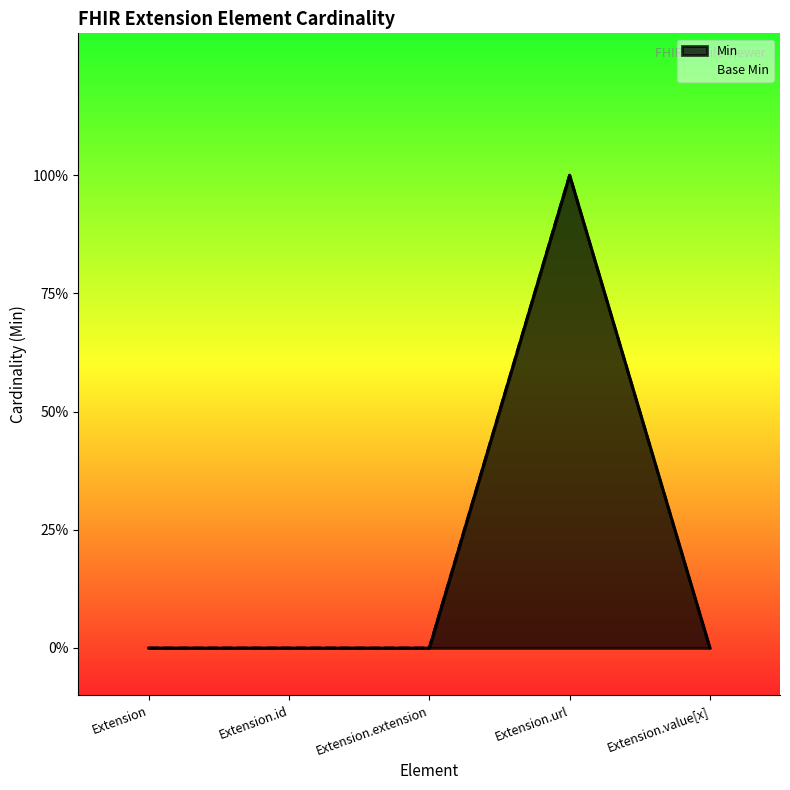

Between Extension.extension and Extension.value[x], which is larger?

Extension.extension